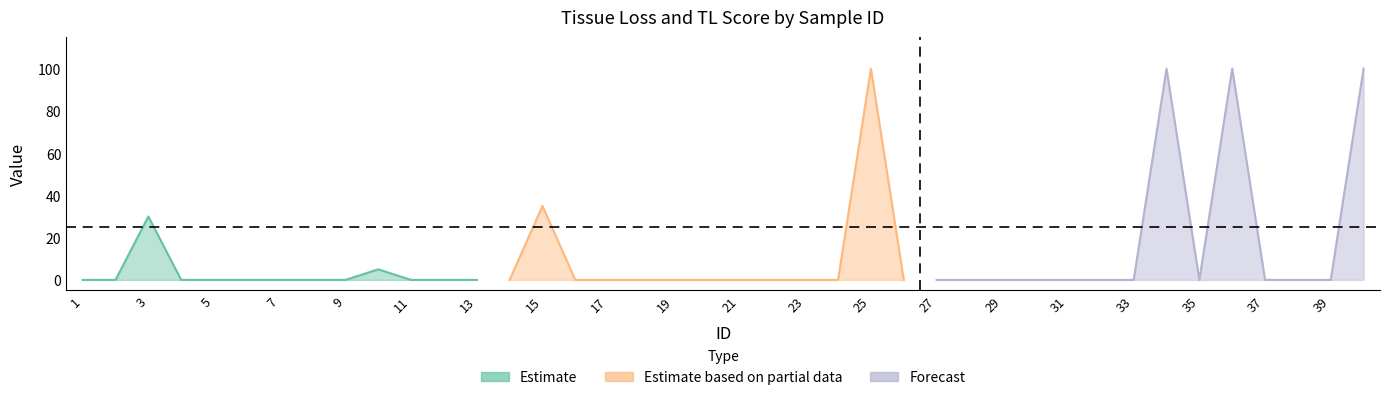

Where is the first local minimum for TL?

35